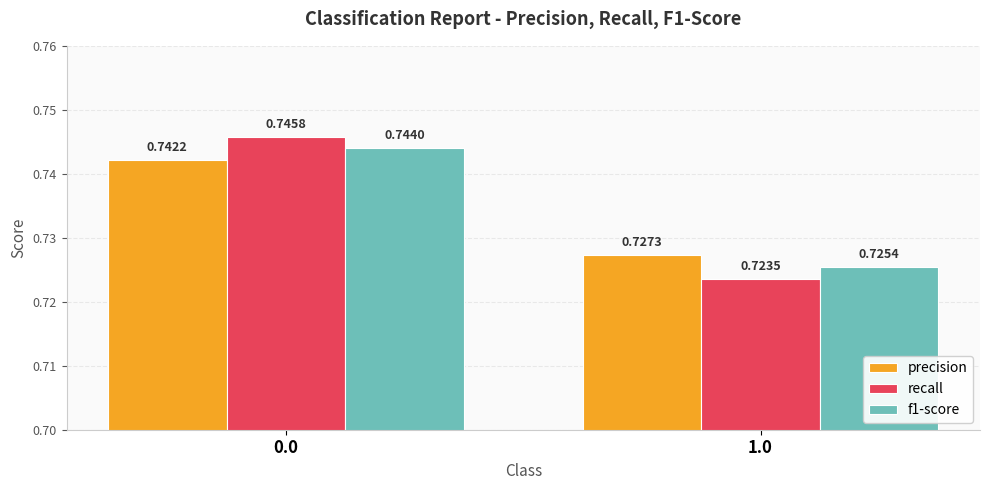

Does the chart contain stacked bars?

No